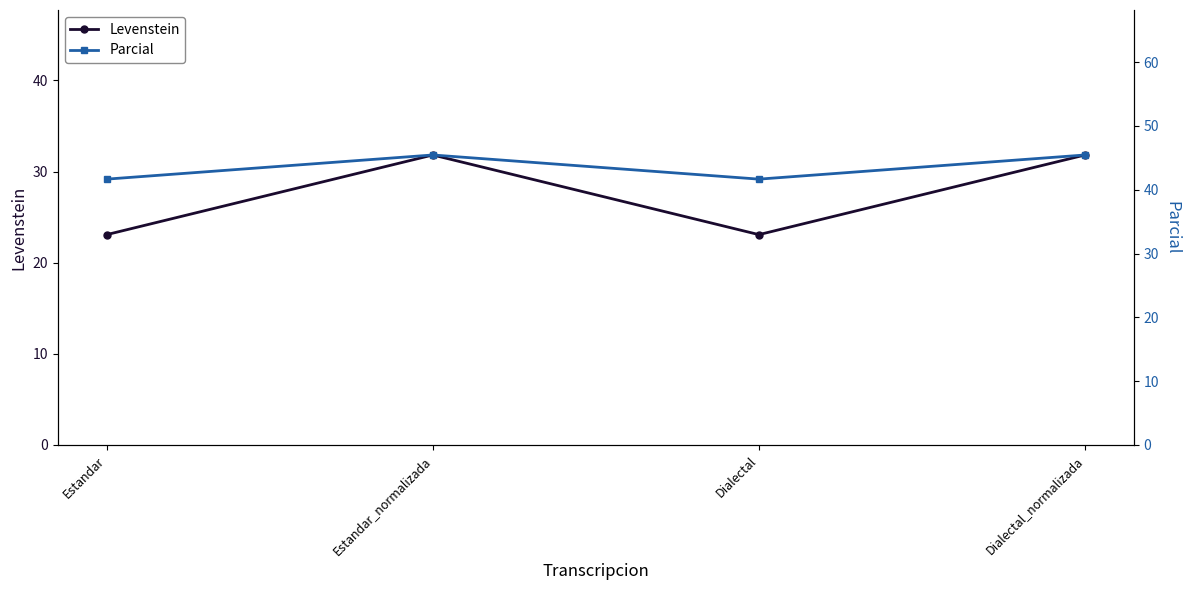

How many distinct data groups are displayed?

2